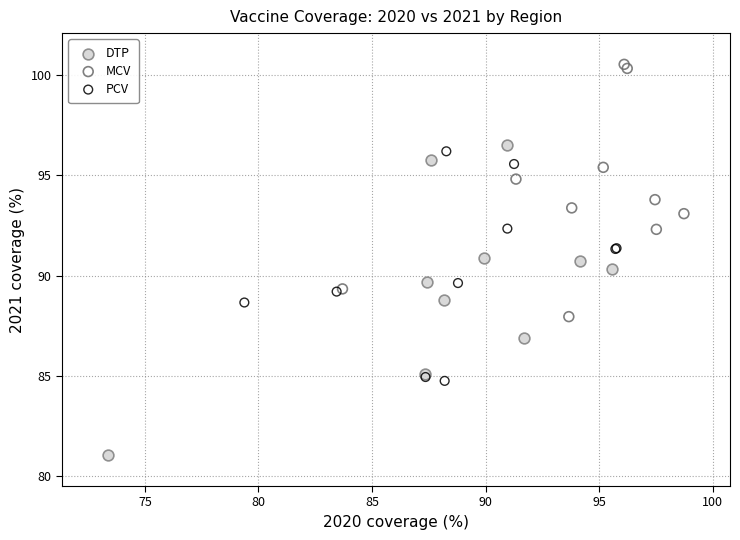

Which series reaches the maximum Y coordinate?

MCV